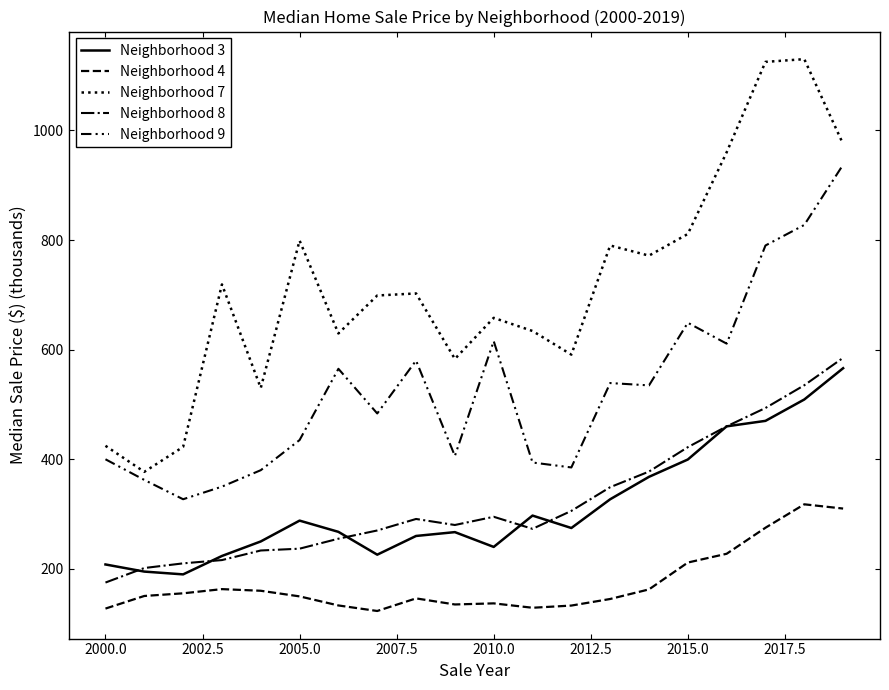

Does the chart display data point markers on the line(s)?

No